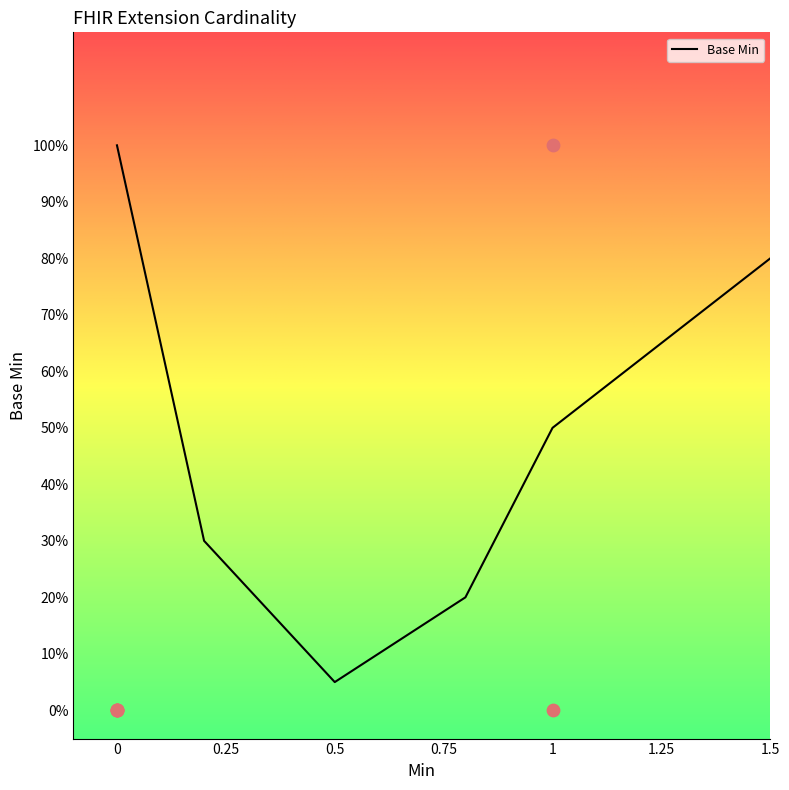

What is the change in value from 0 to 1.5?

-0.2